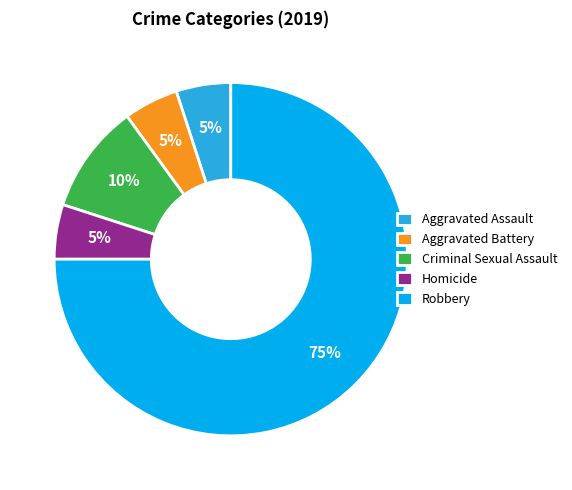

Count the number of slices in the pie.

5